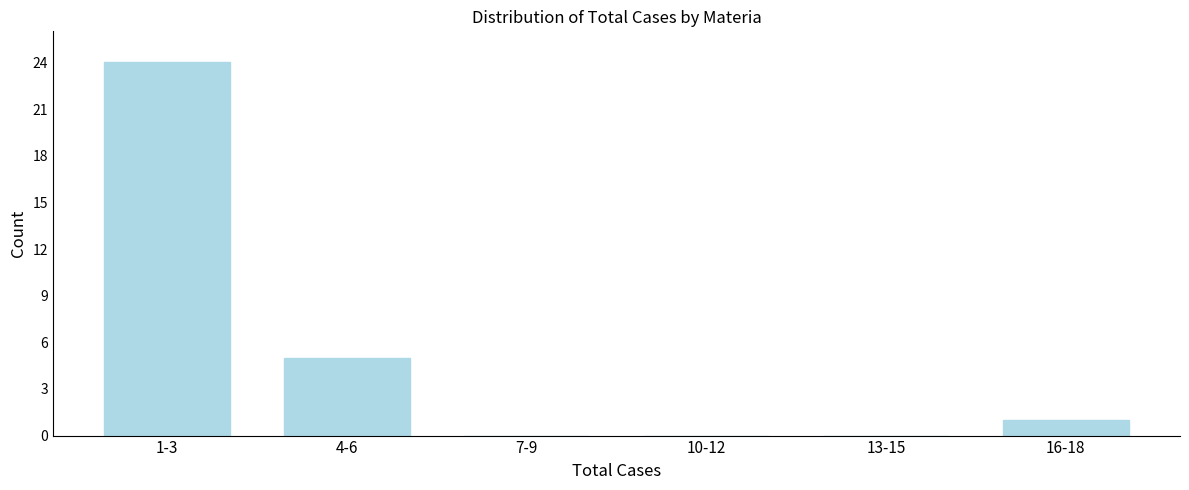

Reading right to left, list all the values displayed in this chart.

16-18=1	13-15=0	10-12=0	7-9=0	4-6=5	1-3=24